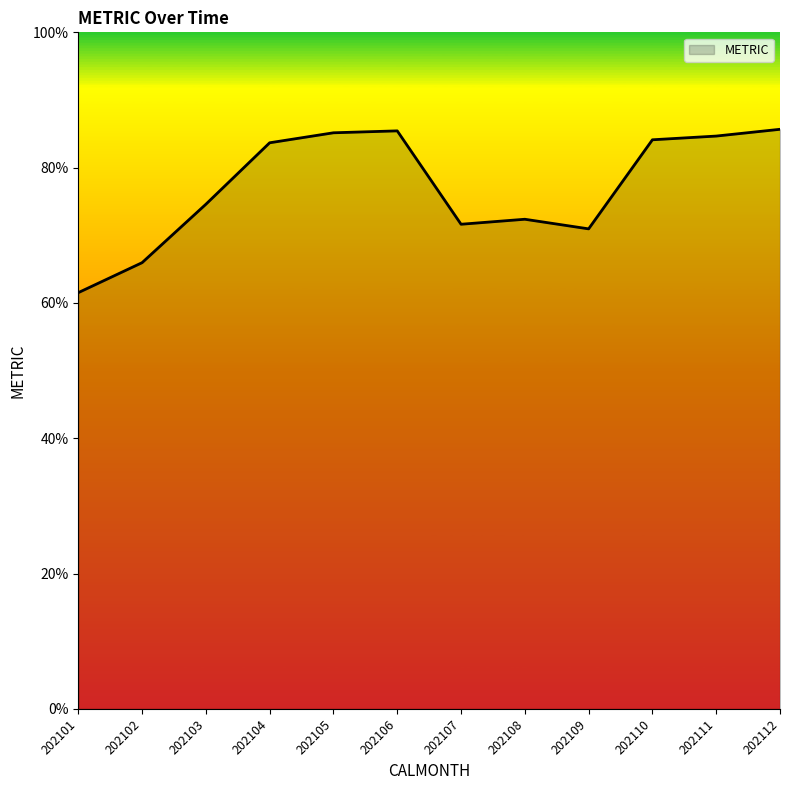

Which label corresponds to the smallest value in the chart?

202101